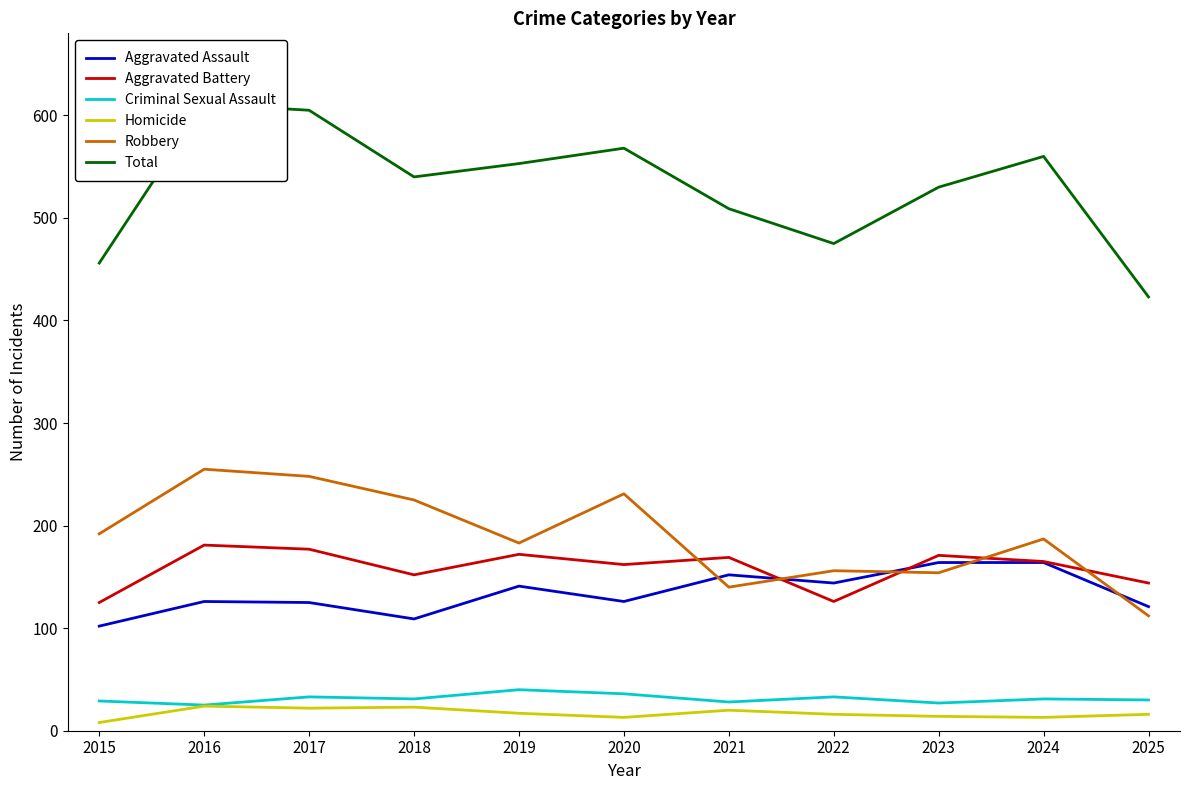

How many lines are shown in the chart?

6